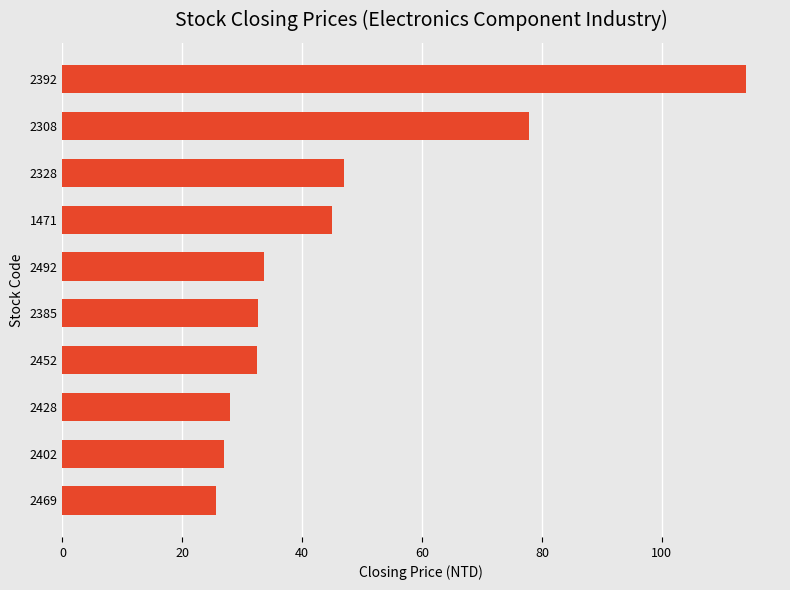

Between 2452 and 2428, which is larger?

2452